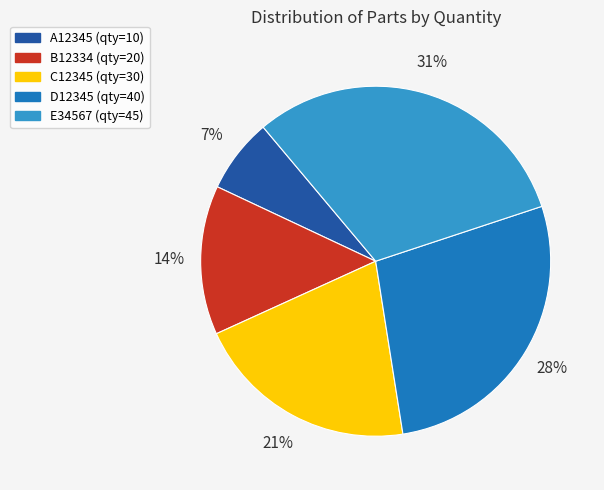

Combined, do D12345 and A12345 account for over 50%?

No